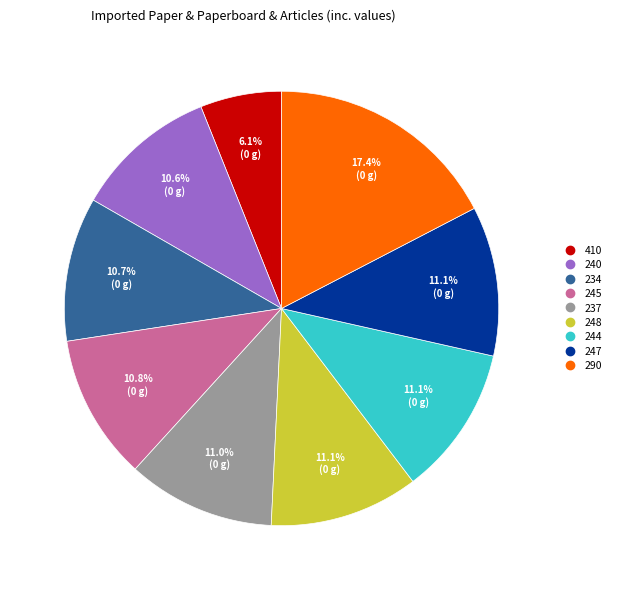

To the nearest percent, what portion does 410 represent?

6%